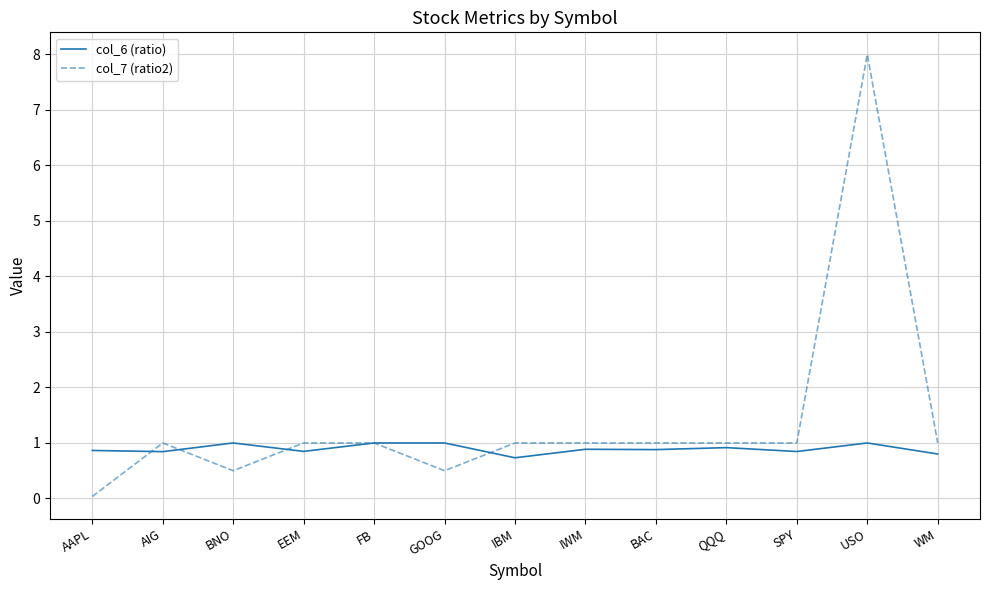

What position from the right is AIG?

12